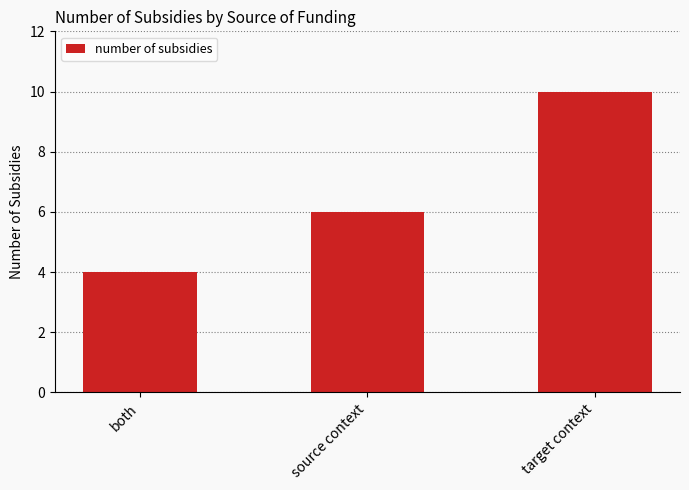

List the labels in order of value, smallest first.

both, source context, target context